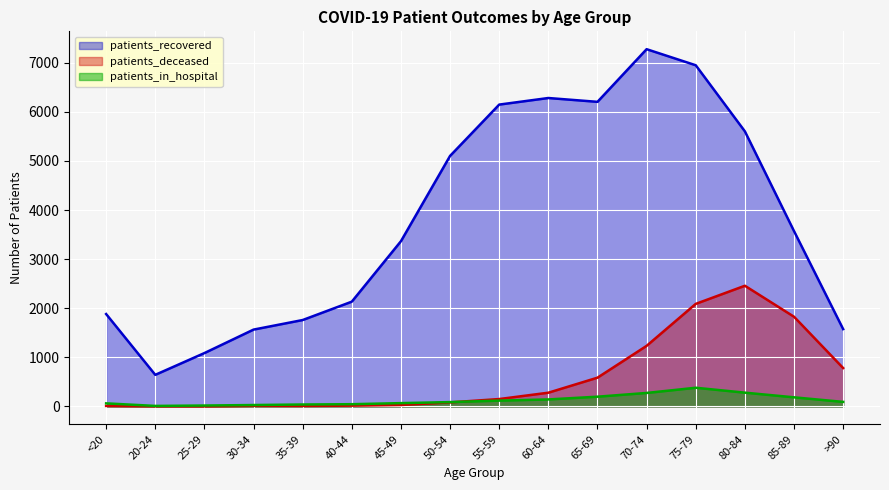

What are all the series names shown in the legend?

patients_recovered, patients_deceased, patients_in_hospital